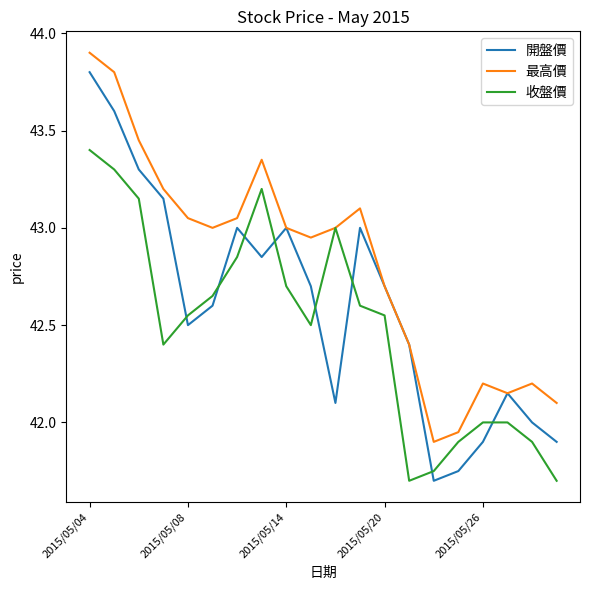

What is the minimum value shown in the chart?

41.7